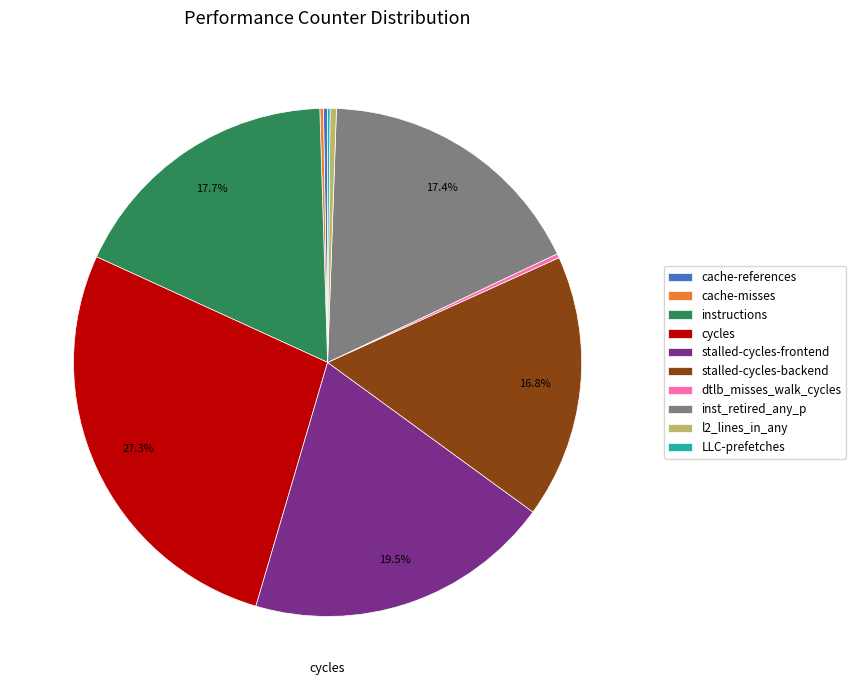

Do LLC-prefetches and cache-references together represent more than half of the pie?

No